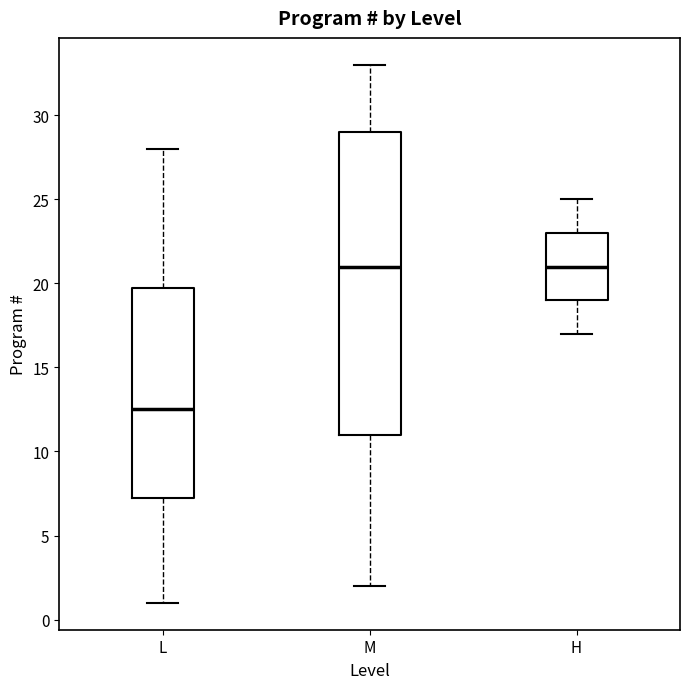

Reading left to right, read every box against the y-axis: the position of its median line, the range the box covers, and the ends of its whiskers. The values are not printed on the chart, so give them approximately, as read against the axis.

L: median 12.5, box 7.5 to 20.0, whiskers 1.0 to 28.0
M: median 21.0, box 11.0 to 29.0, whiskers 2.0 to 33.0
H: median 21.0, box 19.0 to 23.0, whiskers 17.0 to 25.0